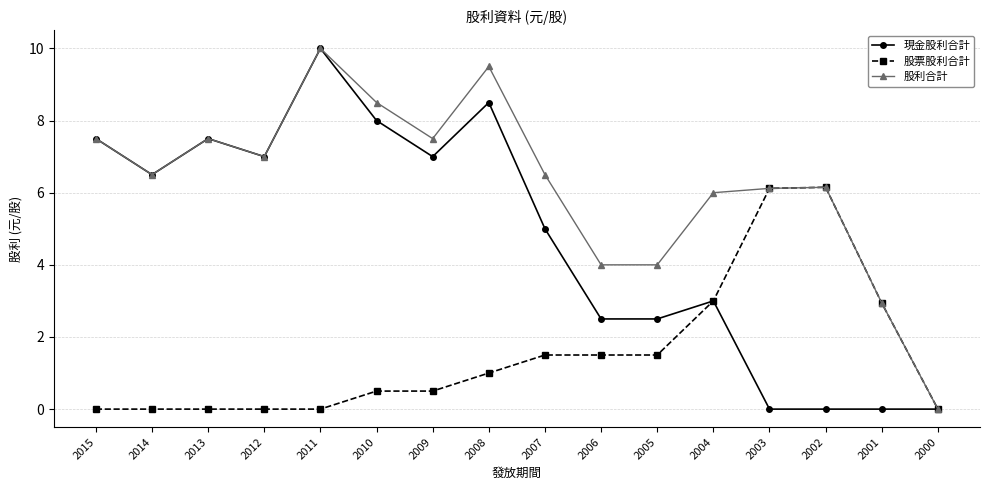

True or false: 現金股利合計 has a value of 3.3 at 2002.

False